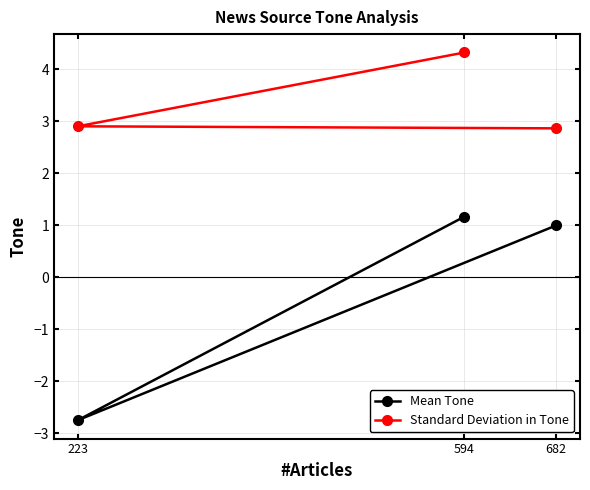

What is the value of the Mean Tone point at the 1st from the left?

-2.8